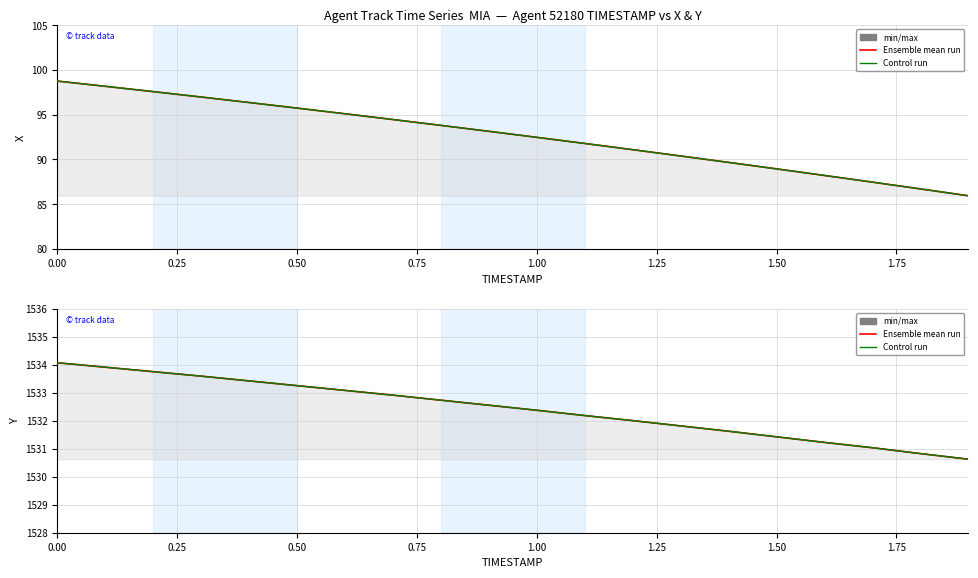

True or false: Ensemble mean run and Control run intersect in this chart.

False